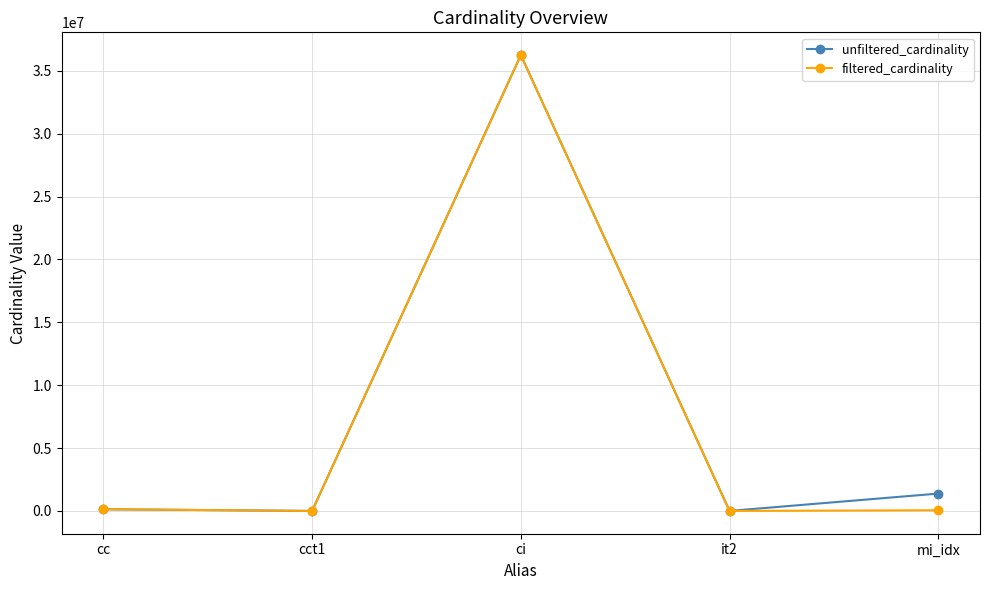

True or false: unfiltered_cardinality has more than 0 interior local peaks.

True